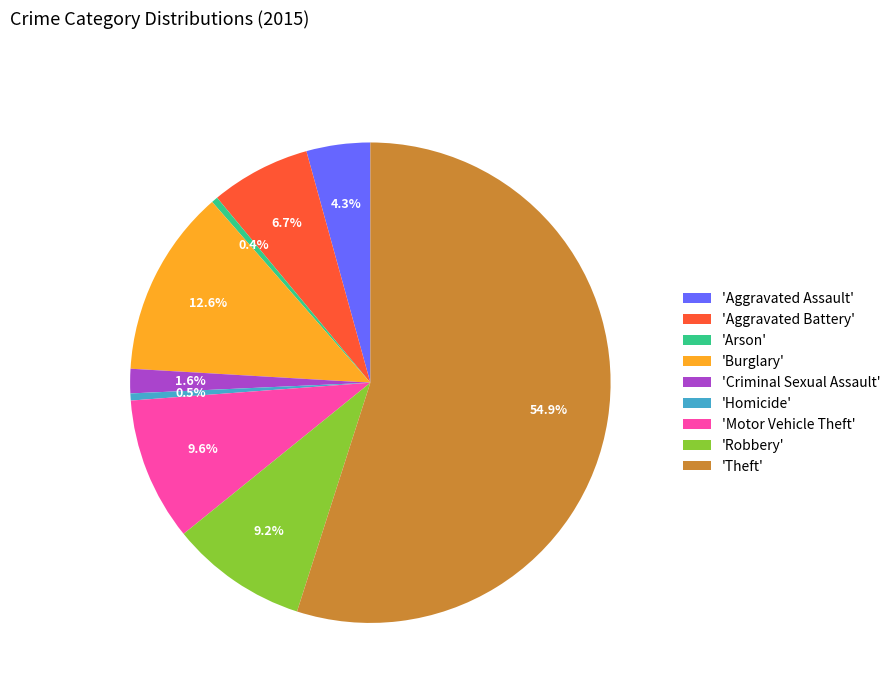

Which category has the biggest portion of the pie?

'Theft'